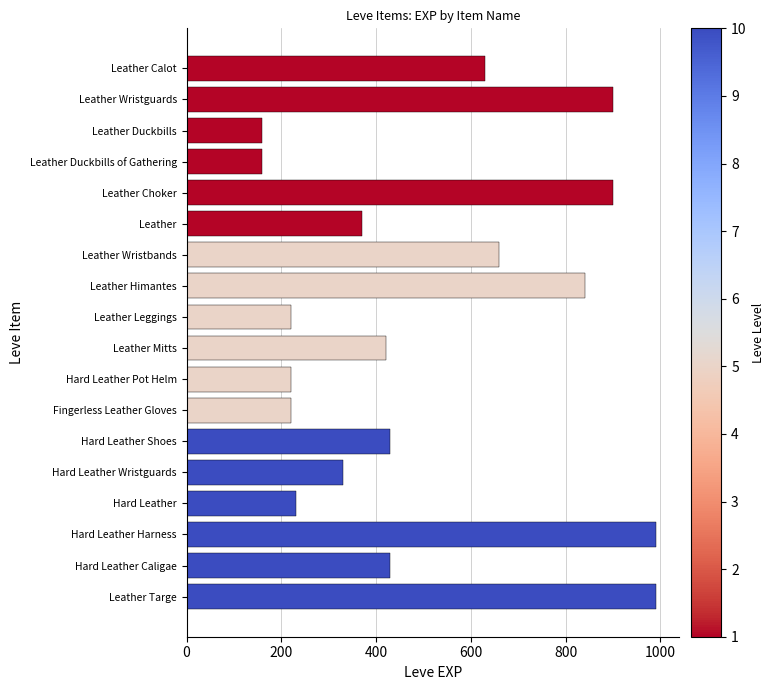

What is the difference between the maximum and minimum values?

830